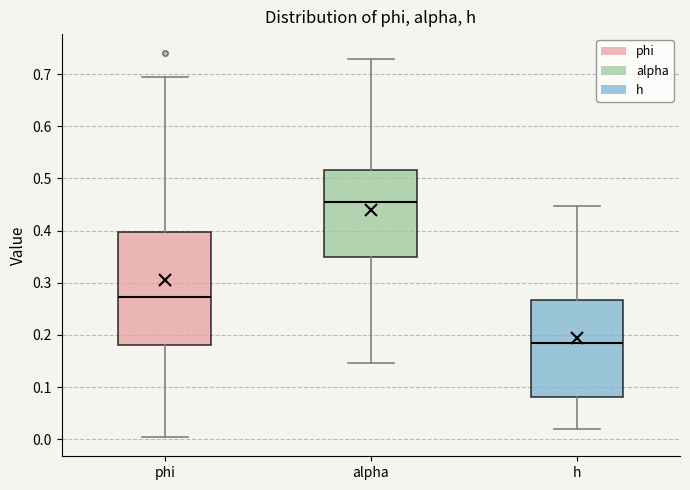

Where is the upper edge of the box for h on the y-axis? The values are not printed on the chart, so give them approximately, as read against the axis.

0.27